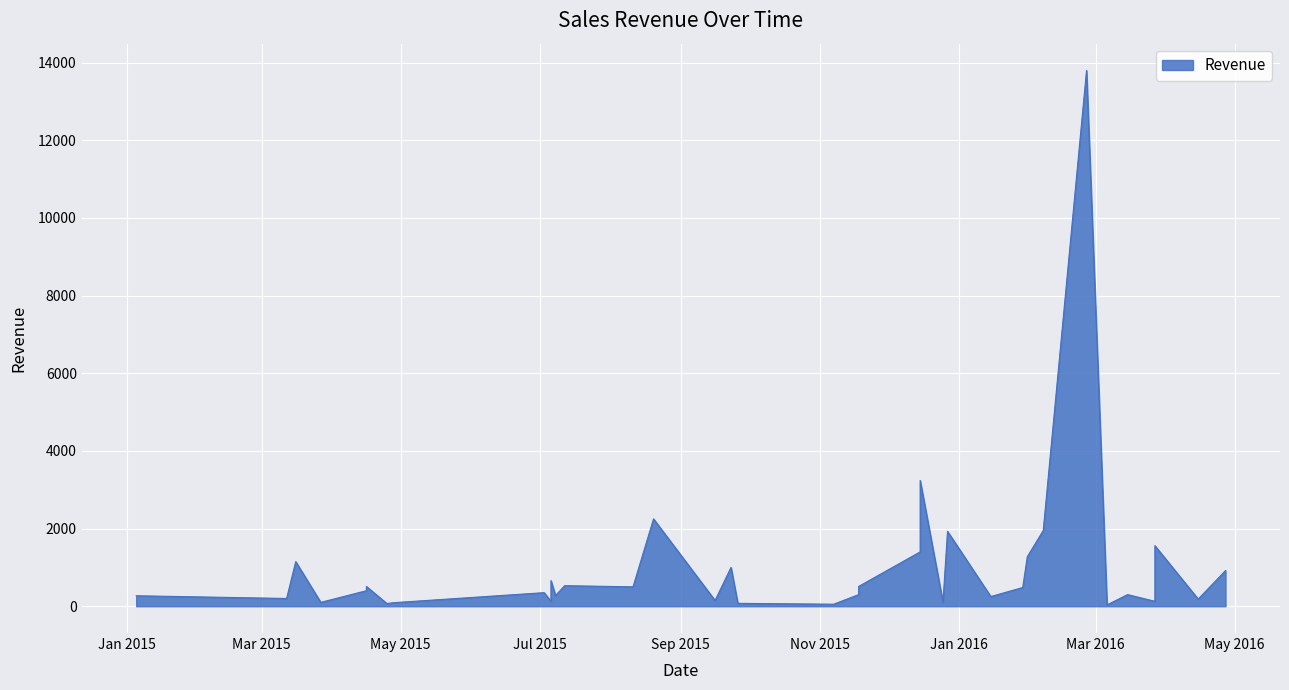

What is the change in value from 2015-04-28 to 2016-04-27?

+828.0